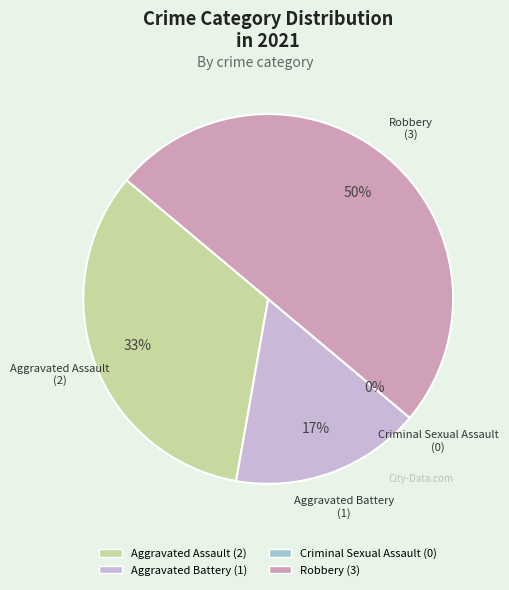

Between Robbery and Aggravated Assault, which is larger?

Robbery